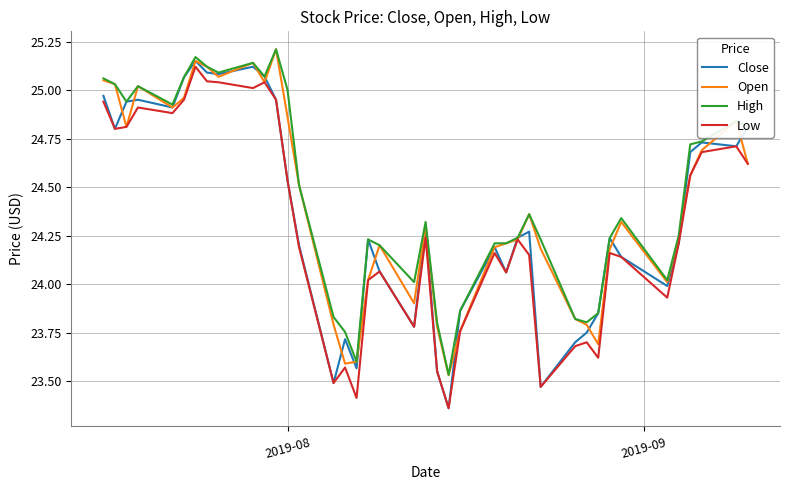

Is this an area chart (filled region under the line)?

No